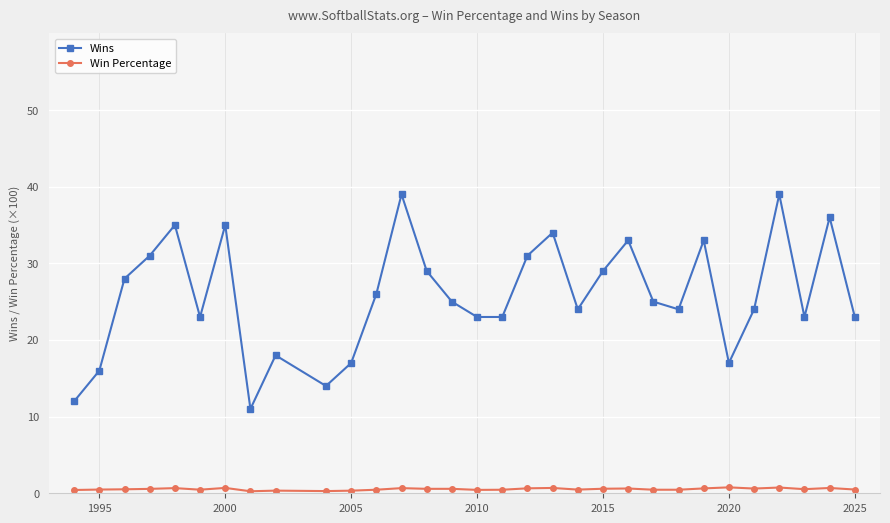

What is the average value of the Win Percentage series?

0.5